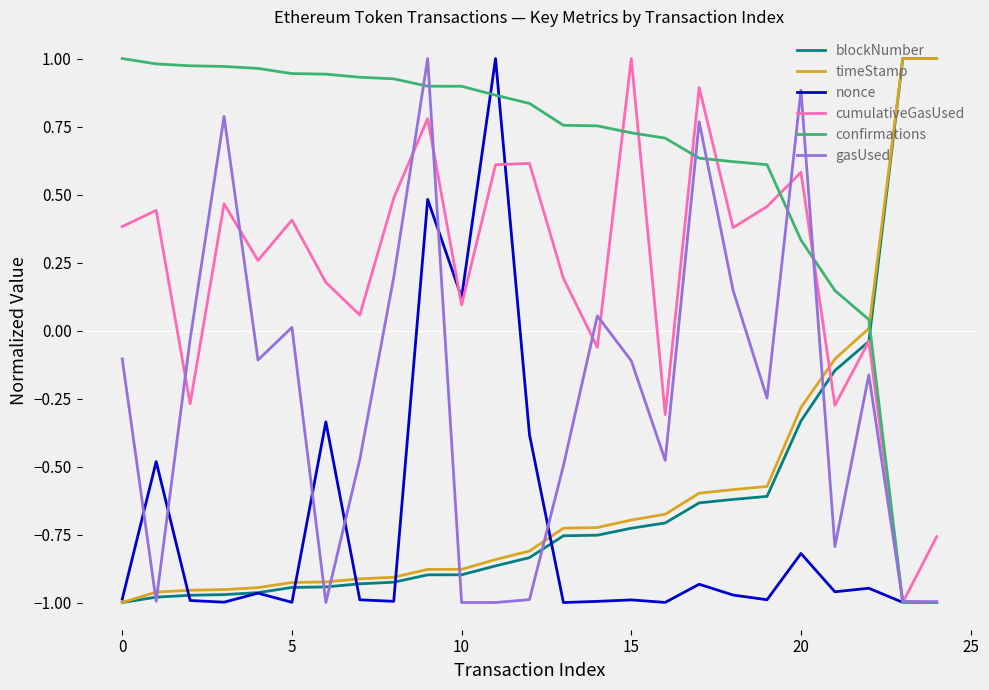

How many intersections are there between timeStamp and cumulativeGasUsed?

1